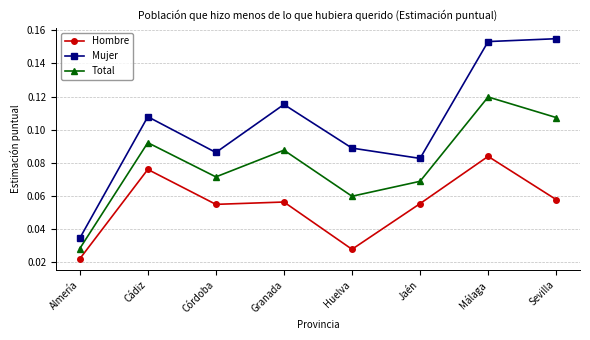

Is this an area chart (filled region under the line)?

No